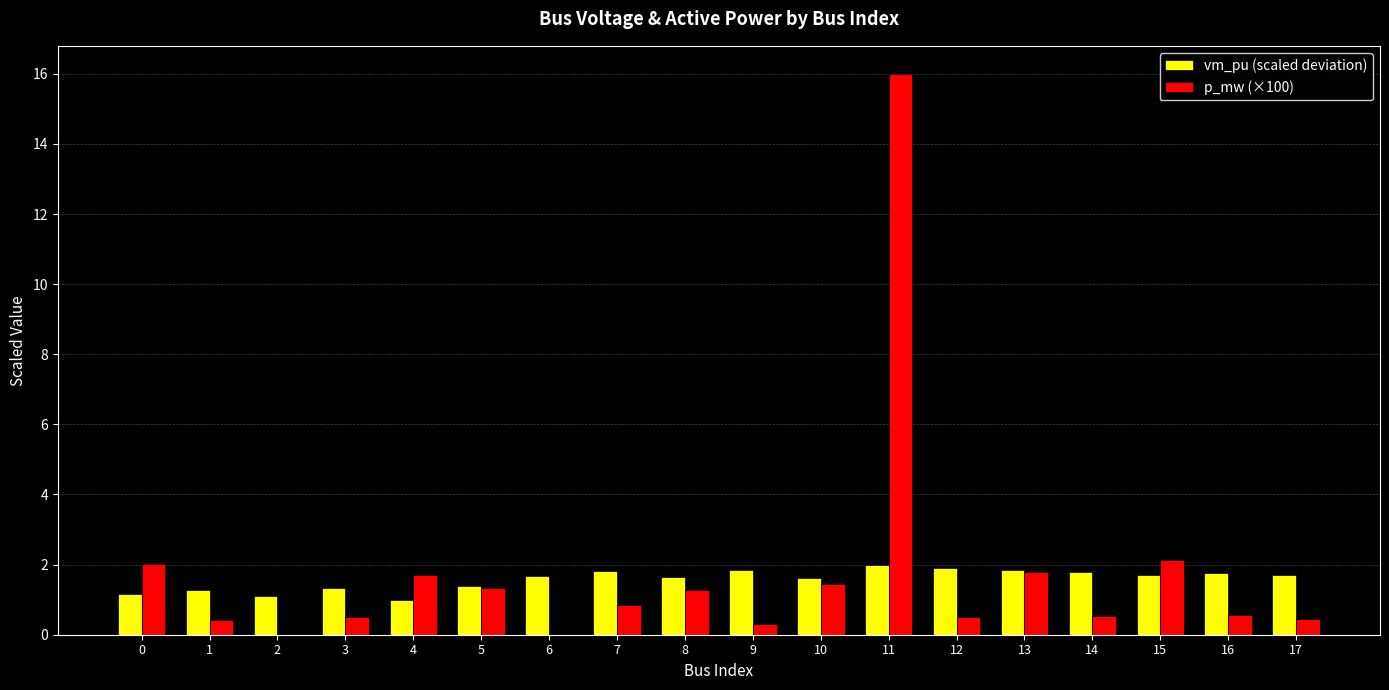

Which series has the largest range (max minus min)?

p_mw (×100)